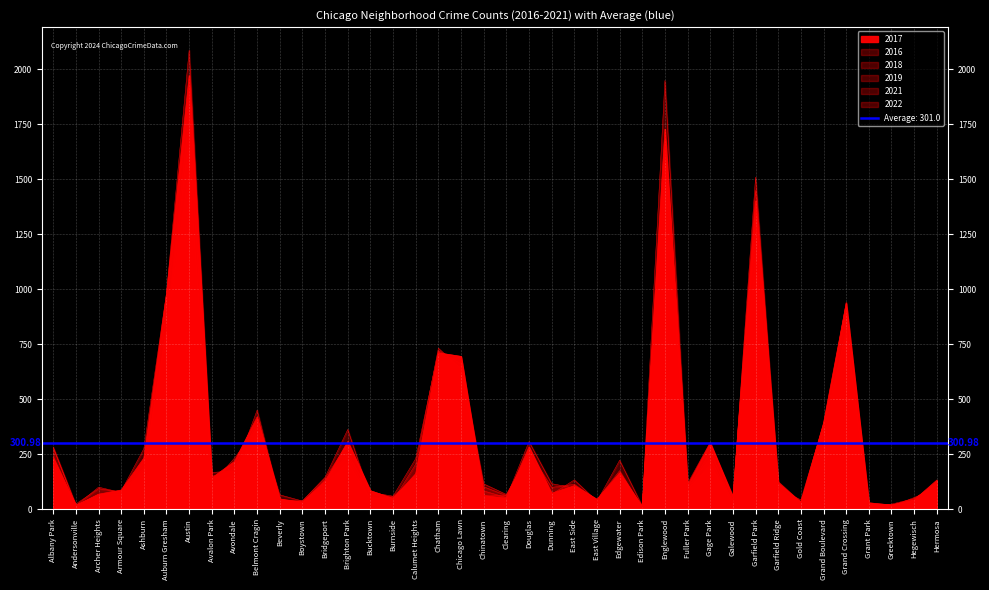

Which series has the largest range (max minus min)?

2016